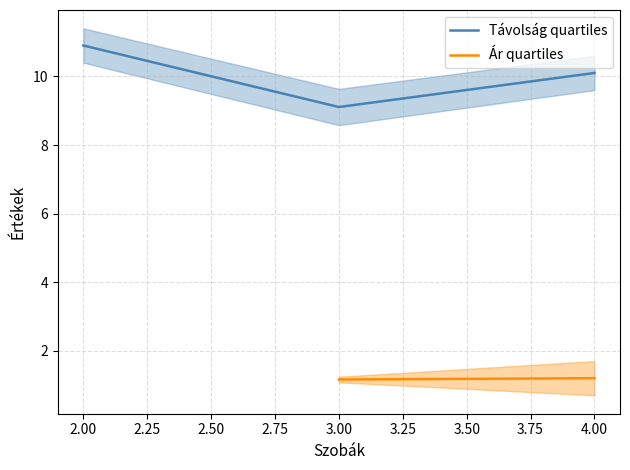

Rank the series at 4 from highest to lowest value.

Távolság, Ár